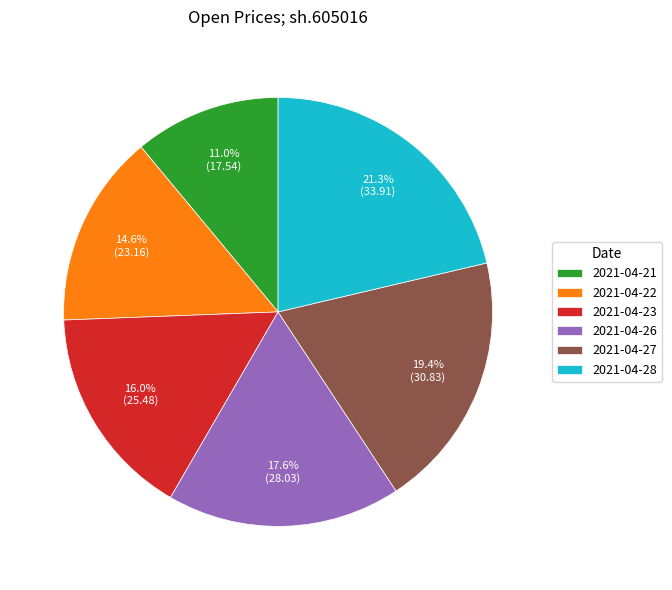

Combined, what portion of the pie is 2021-04-27 and 2021-04-23?

35.4%